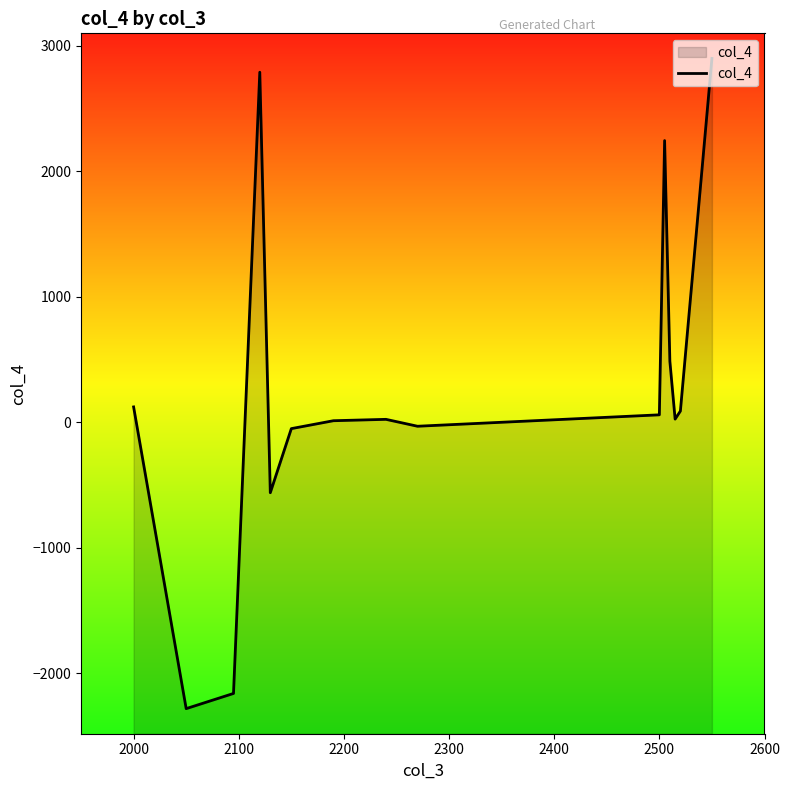

What is the difference between the maximum and minimum values?

5183